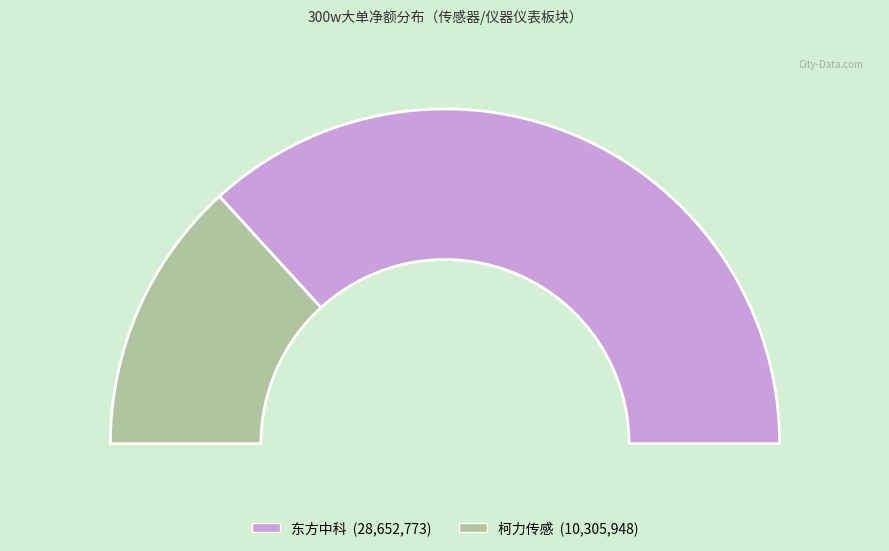

What is the largest slice in the pie chart?

东方中科